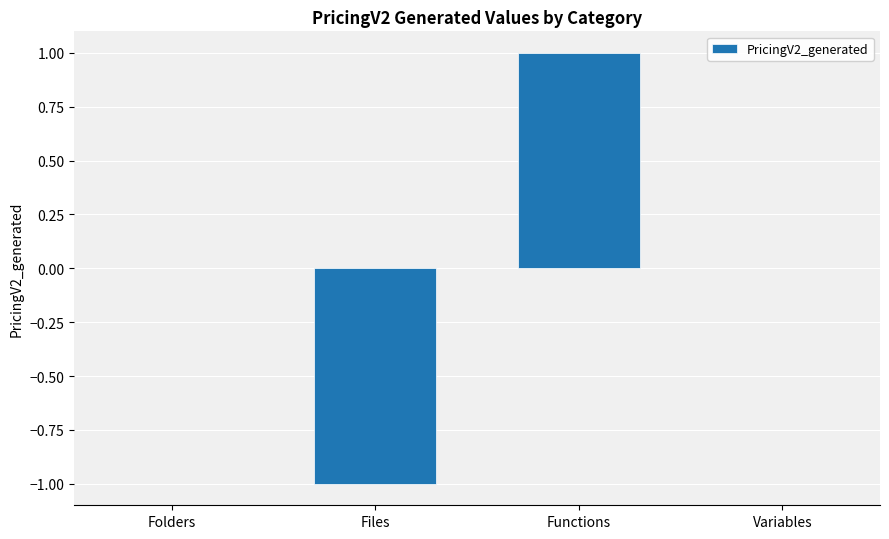

Count the values in the range 0 to 1.

3